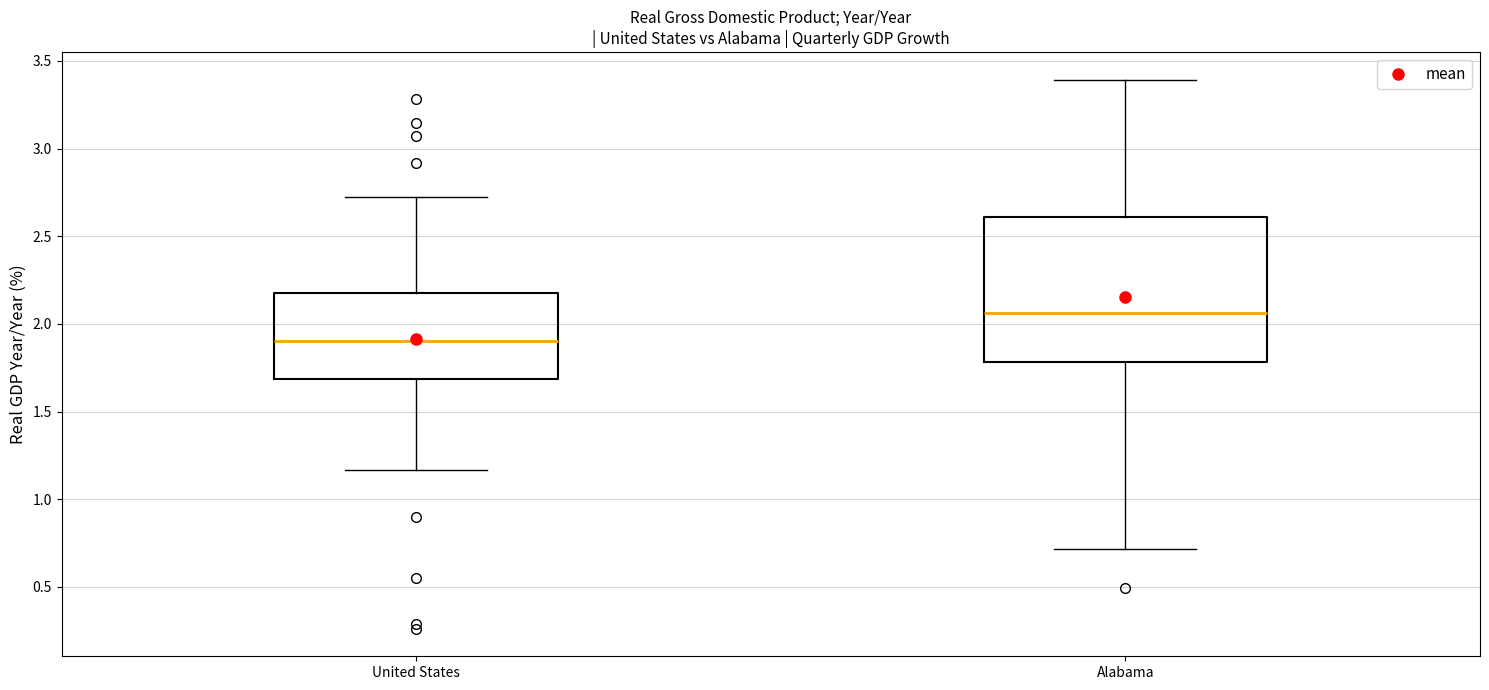

Reading left to right, transcribe this box plot: for each box, give where its median line is, the range the box spans, and where its two whiskers end, as read against the y-axis. The values are not printed on the chart, so give them approximately, as read against the axis.

United States: median 1.90, box 1.70 to 2.20, whiskers 1.15 to 2.75
Alabama: median 2.05, box 1.80 to 2.60, whiskers 0.70 to 3.40